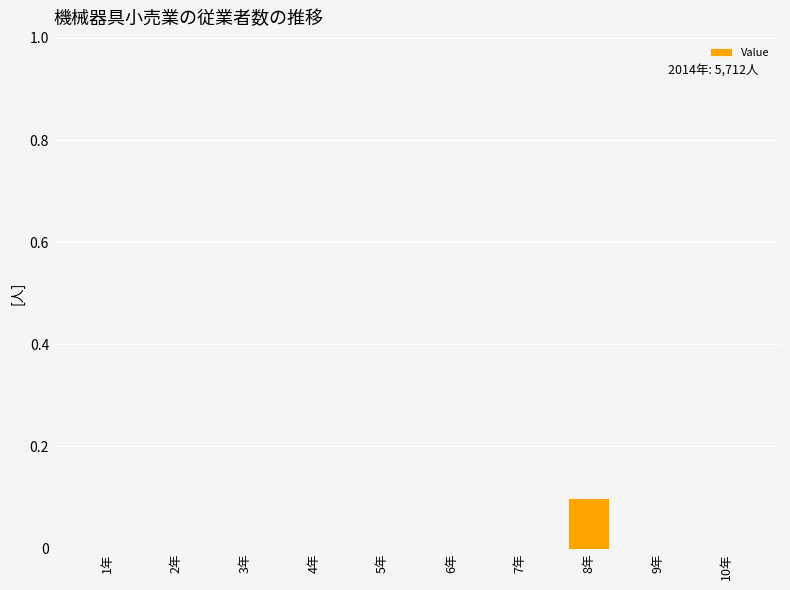

Count the number of categories in the chart.

10